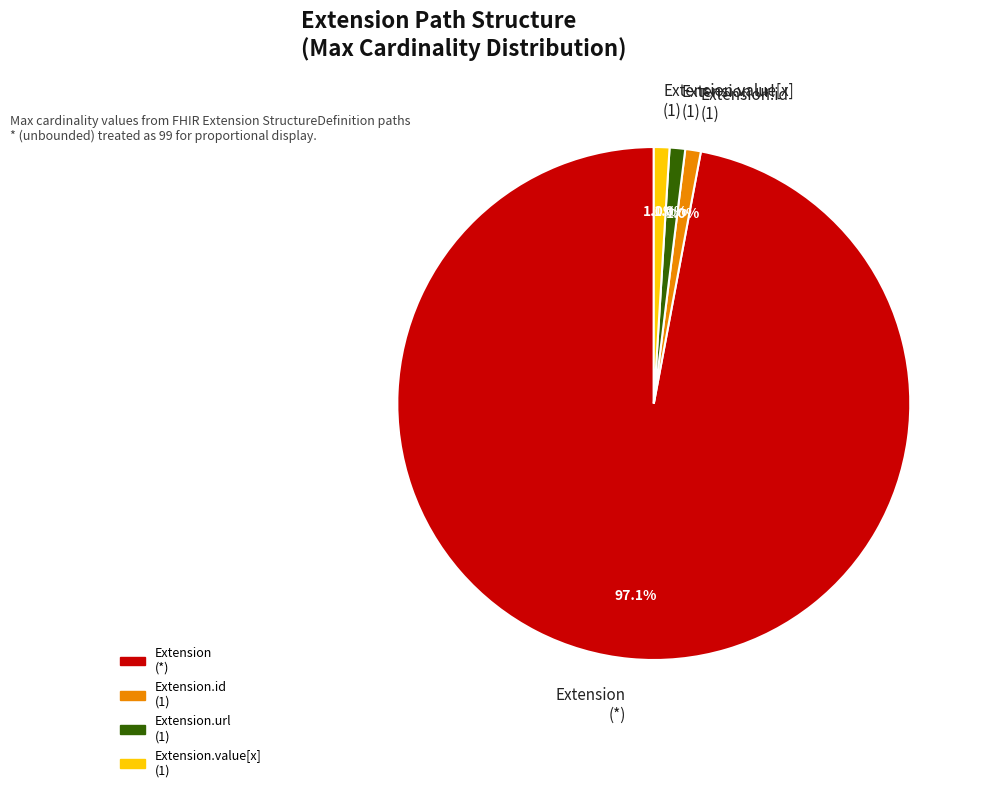

Is there any slice that represents more than half of the pie?

Yes